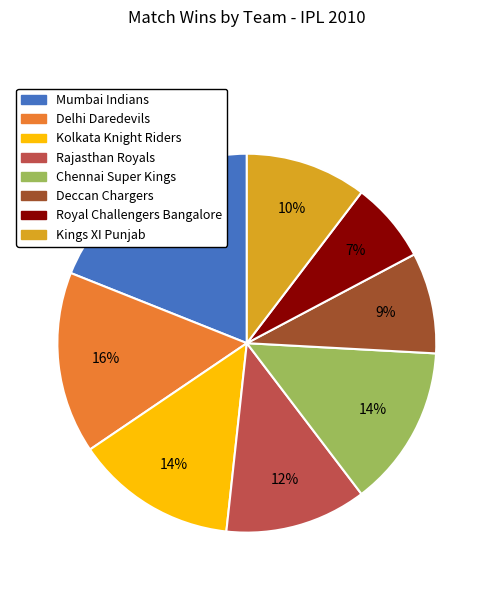

What is the largest slice in the pie chart?

Mumbai Indians